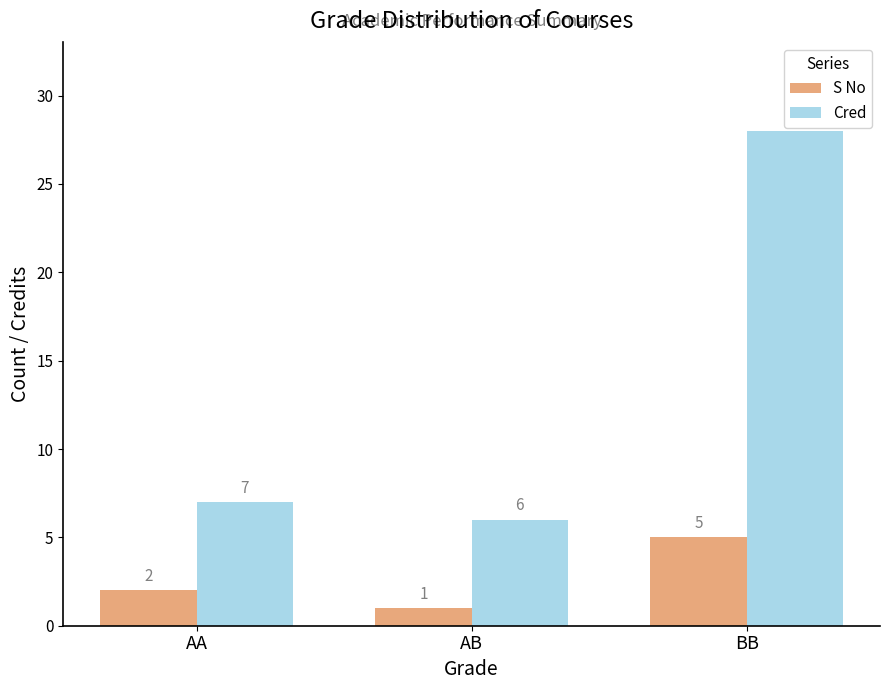

Read the S No value at BB.

5